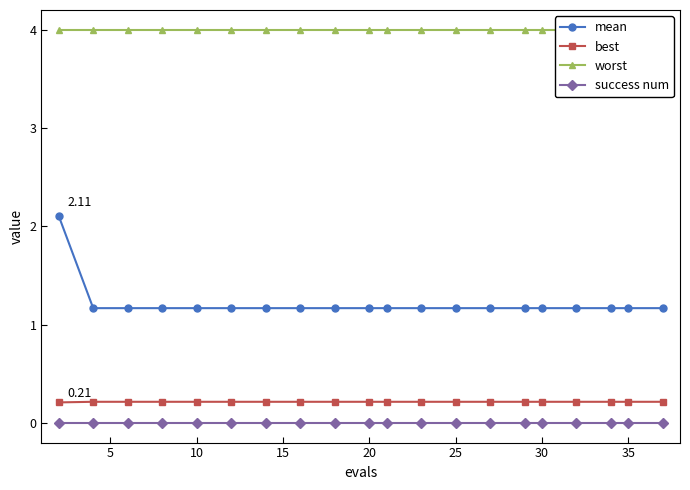

True or false: success num and best cross at least once.

False